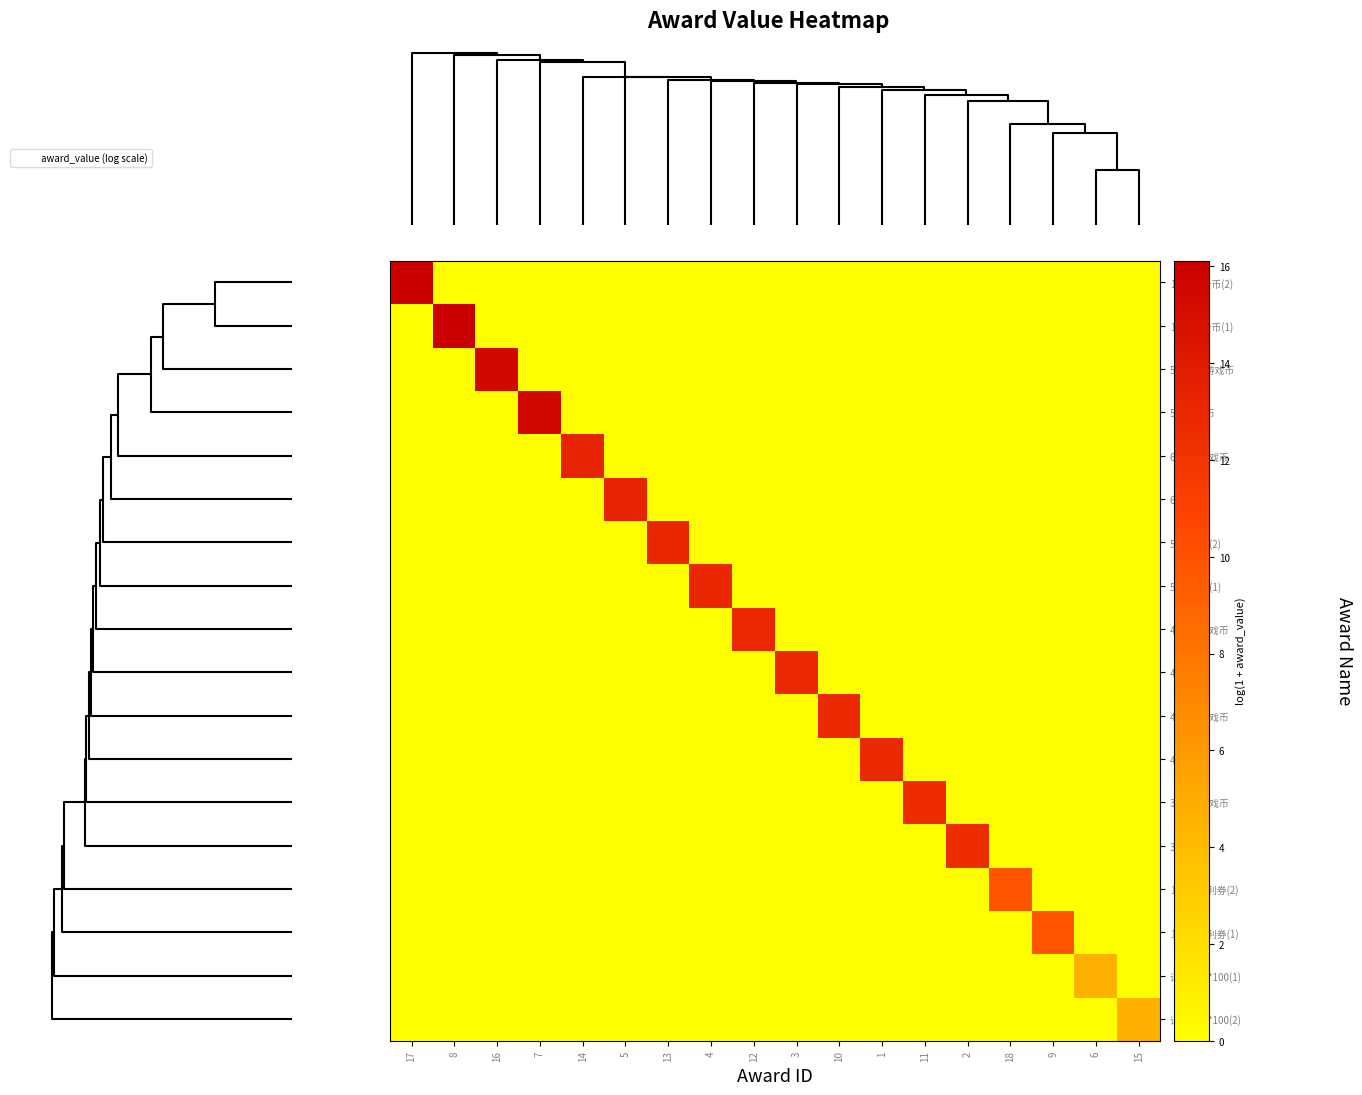

How many data points does each series have?

18